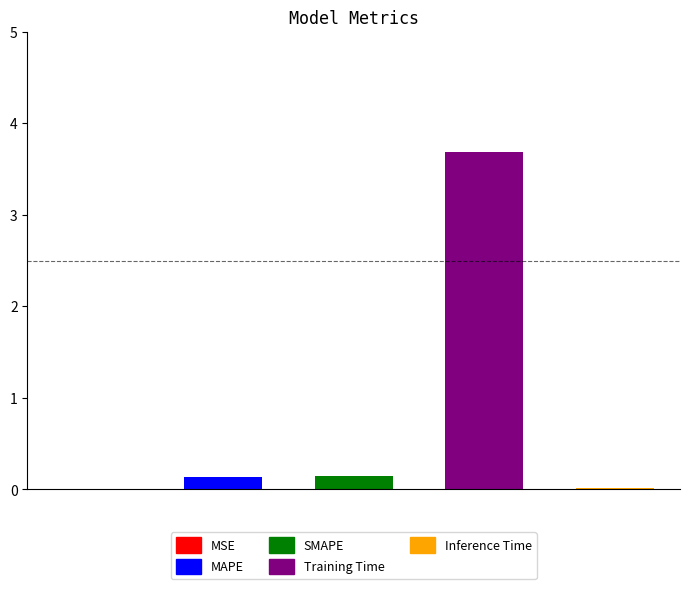

What is the difference between the second highest and second lowest values?

0.1